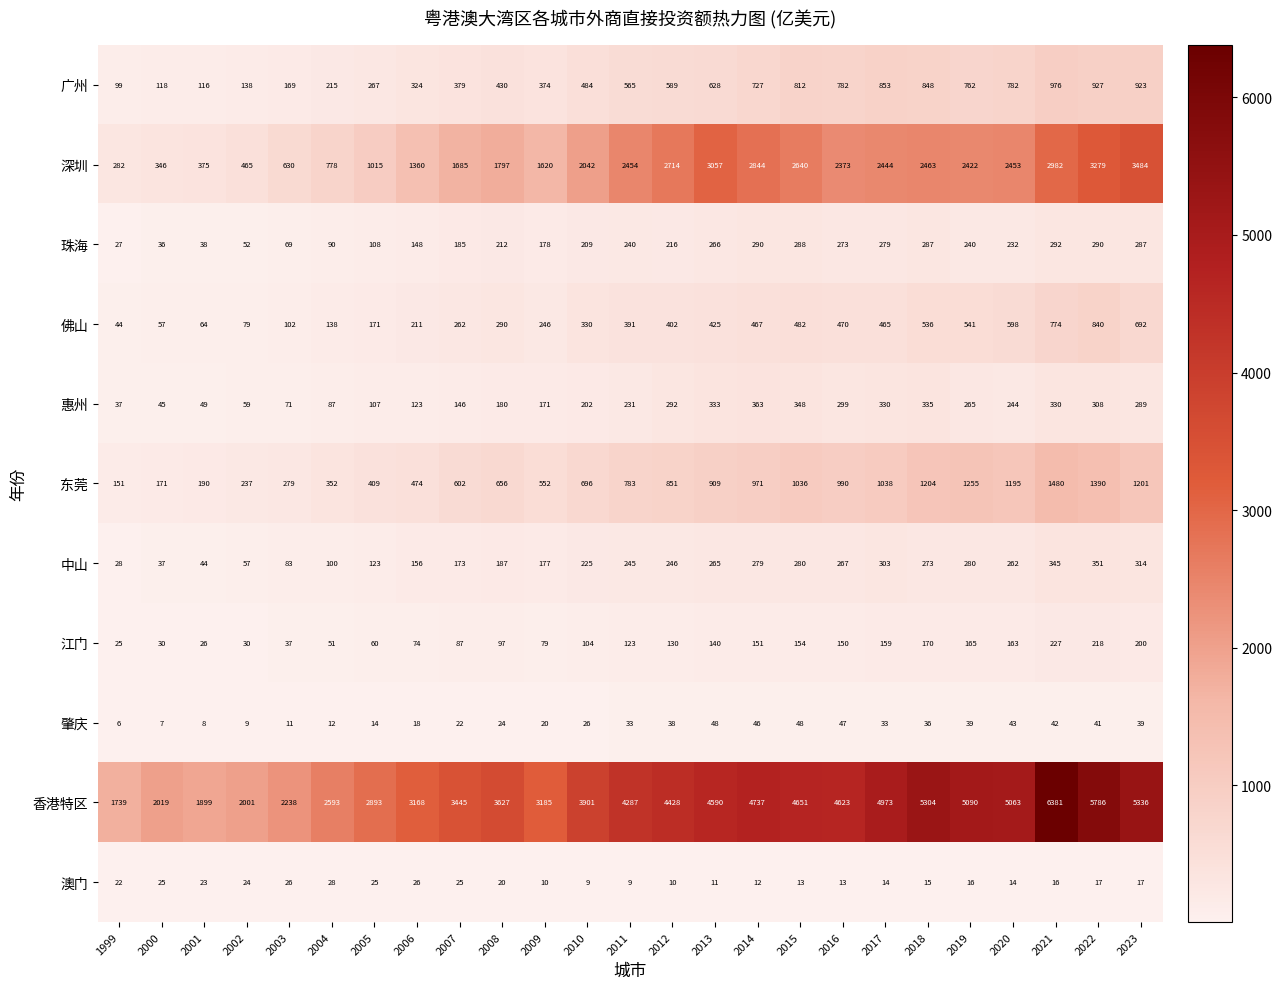

What is the spread (max minus min) of values at 2003?

2227